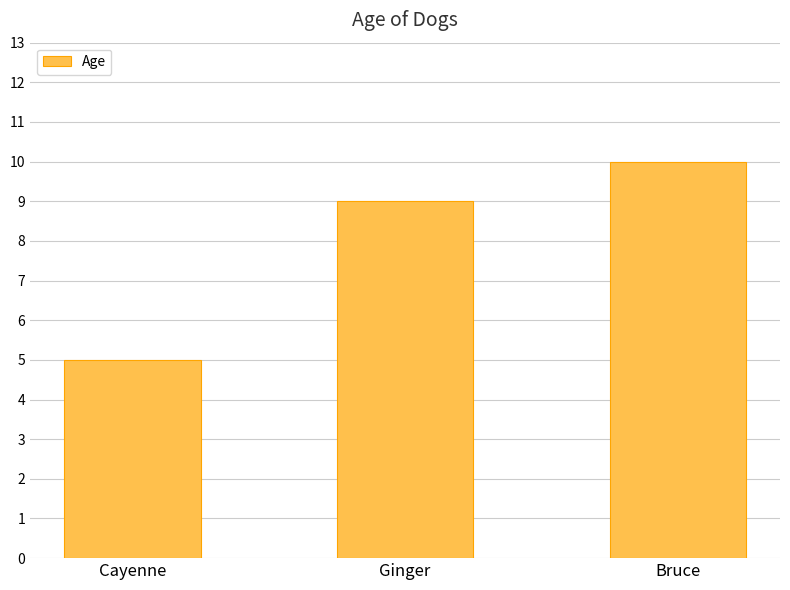

List the labels in order of value, largest first.

Bruce, Ginger, Cayenne